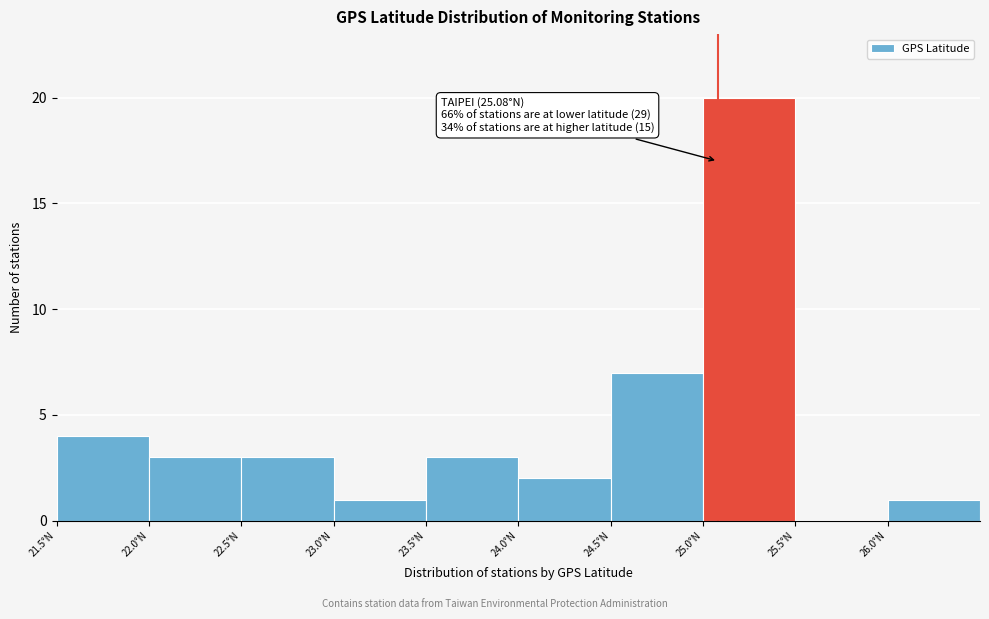

Over which range of the x-axis is the bar tallest?

25.0 to 25.5